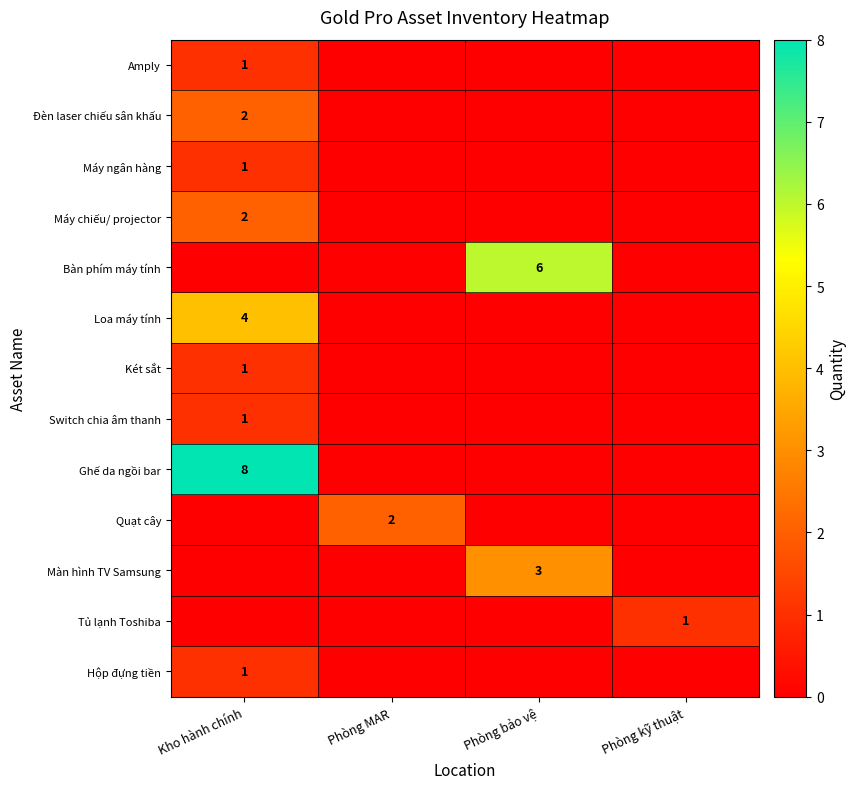

Reading left to right, extract all data points from this chart.

row_0: 1	0	0	0
row_1: 2	0	0	0
row_2: 1	0	0	0
row_3: 2	0	0	0
row_4: 0	0	6	0
row_5: 4	0	0	0
row_6: 1	0	0	0
row_7: 1	0	0	0
row_8: 8	0	0	0
row_9: 0	2	0	0
row_10: 0	0	3	0
row_11: 0	0	0	1
row_12: 1	0	0	0